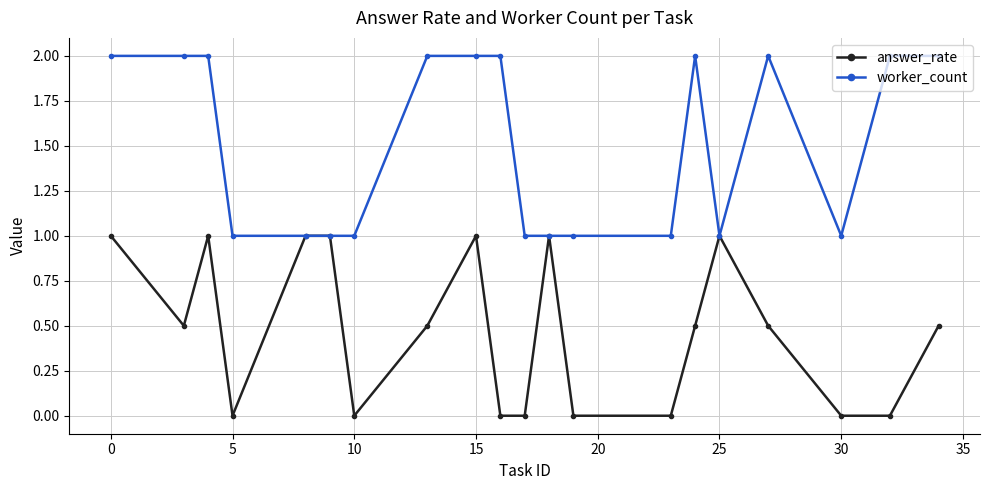

List the series in order of their peak value, highest first.

worker_count, answer_rate